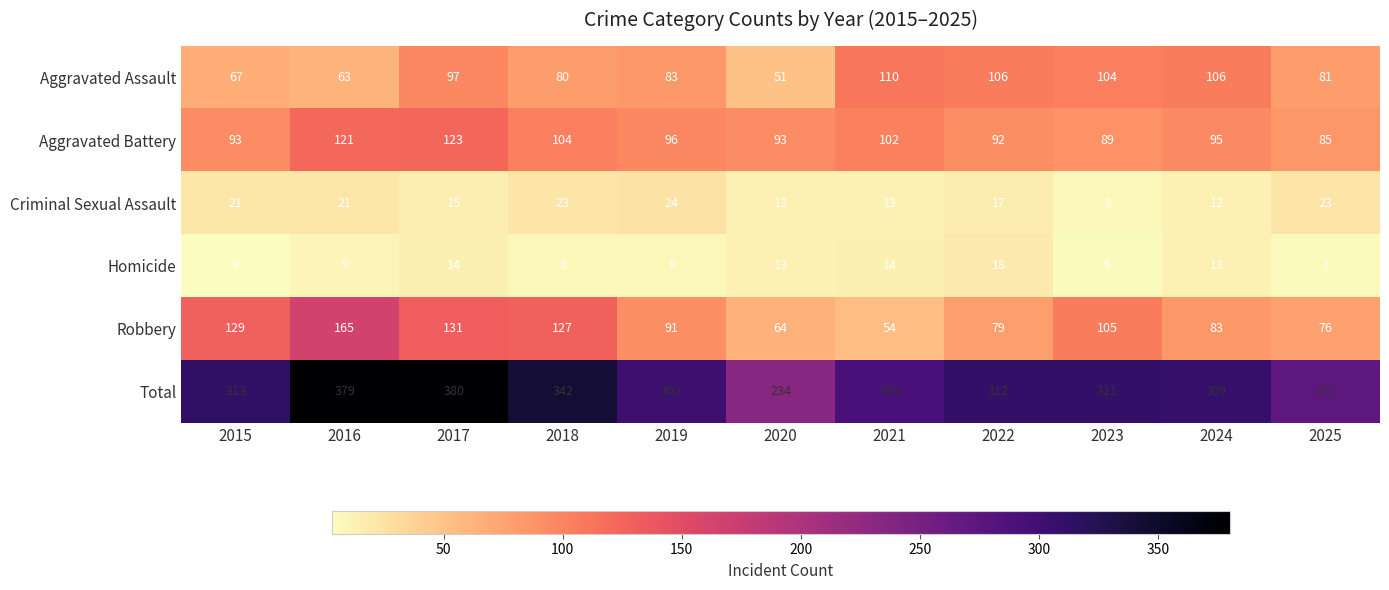

Where does the Robbery series first go above 91?

2015